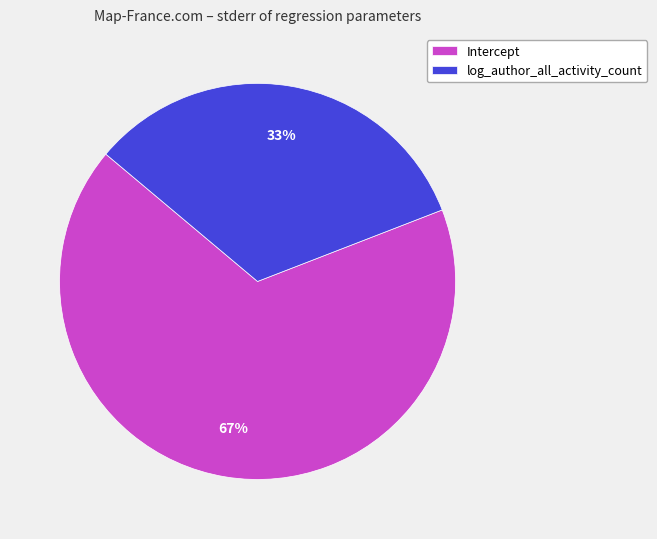

True or false: Intercept accounts for 58% of the total.

False